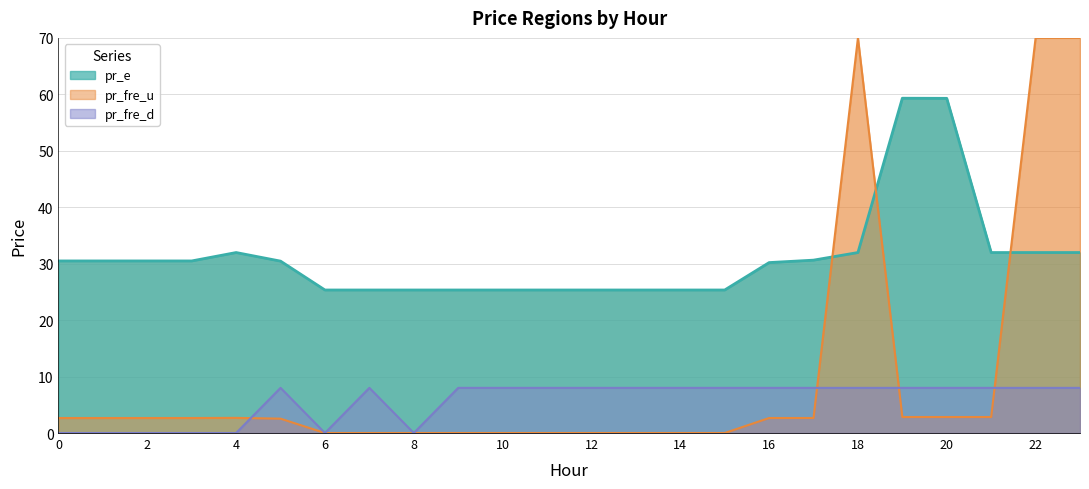

True or false: pr_fre_d and pr_e intersect in this chart.

False